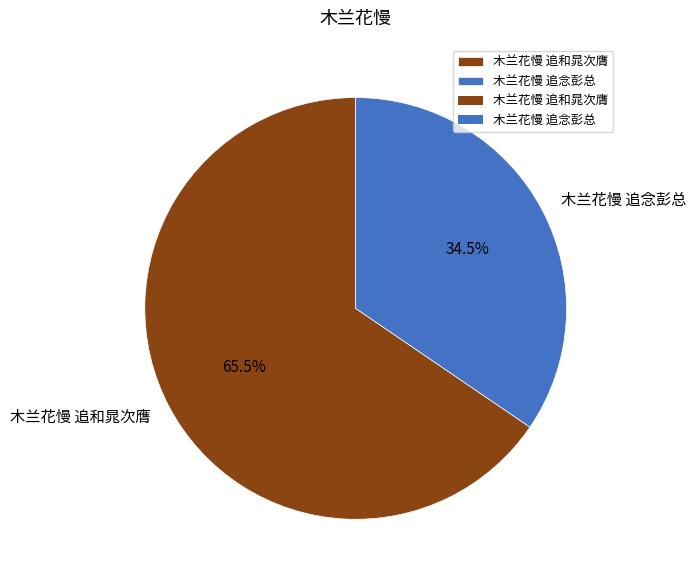

To the nearest percent, what is the difference between the largest and smallest slice percentages?

31%